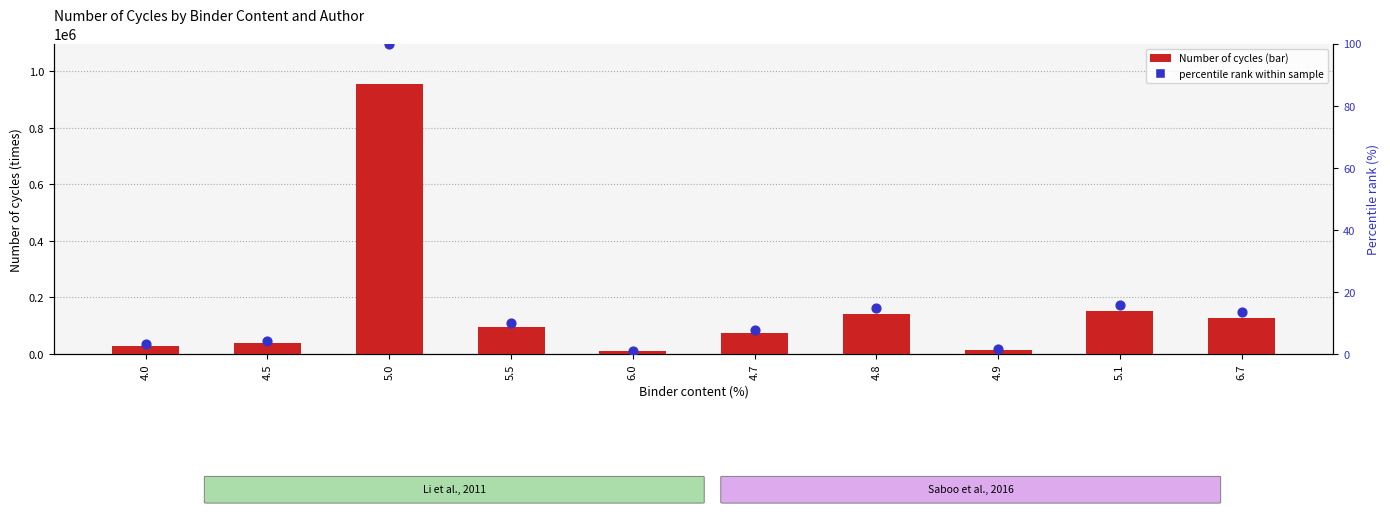

Which series has the widest spread of Y values?

Number of cycles (times)